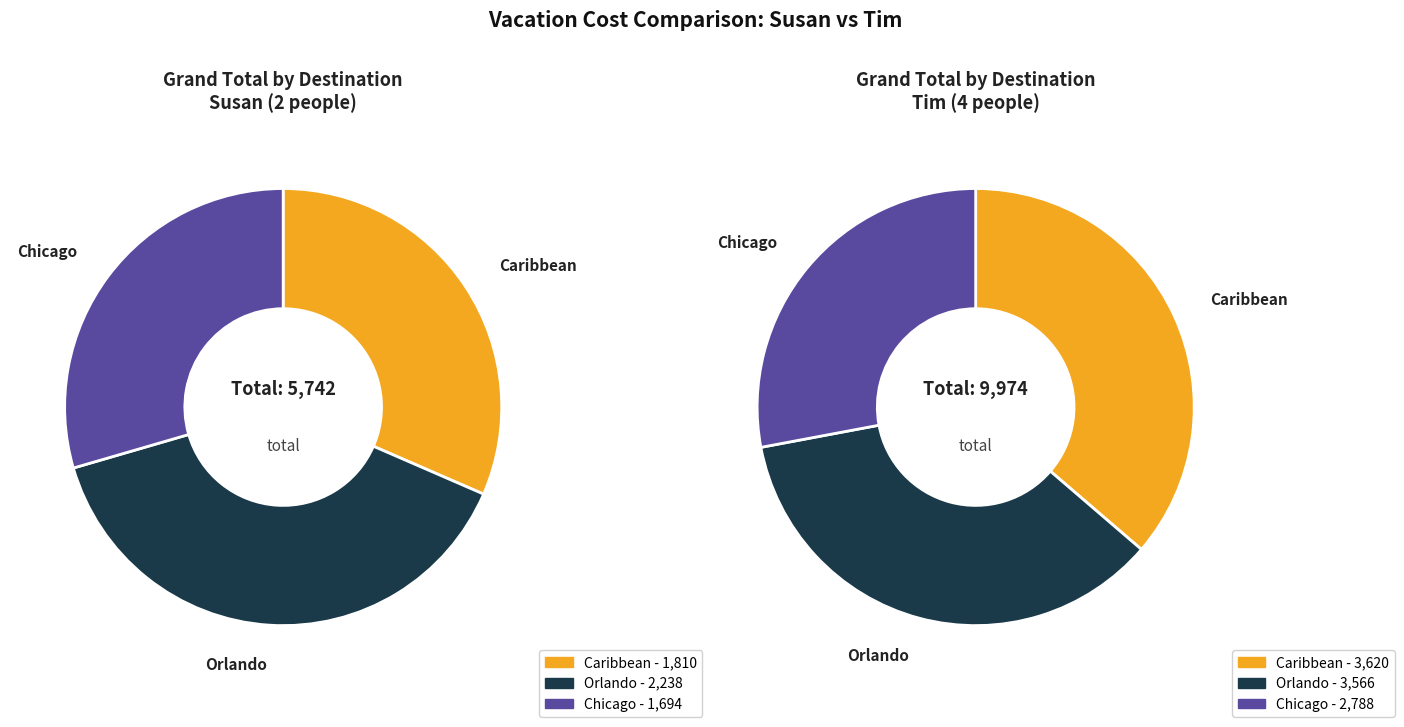

Is the sum of Orlando and Caribbean greater than half?

Yes